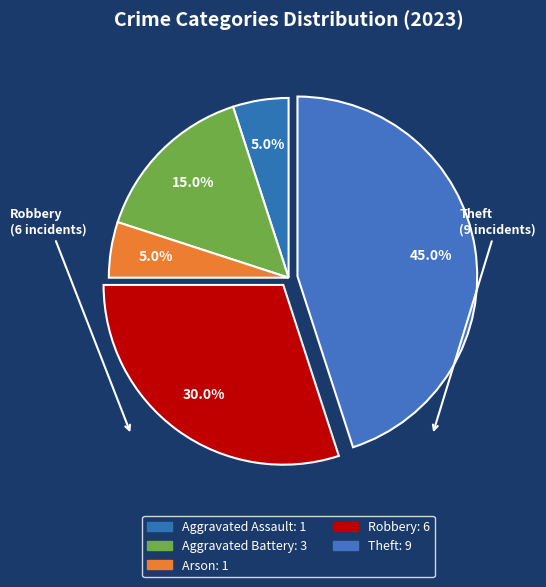

Does any single category account for the majority?

No